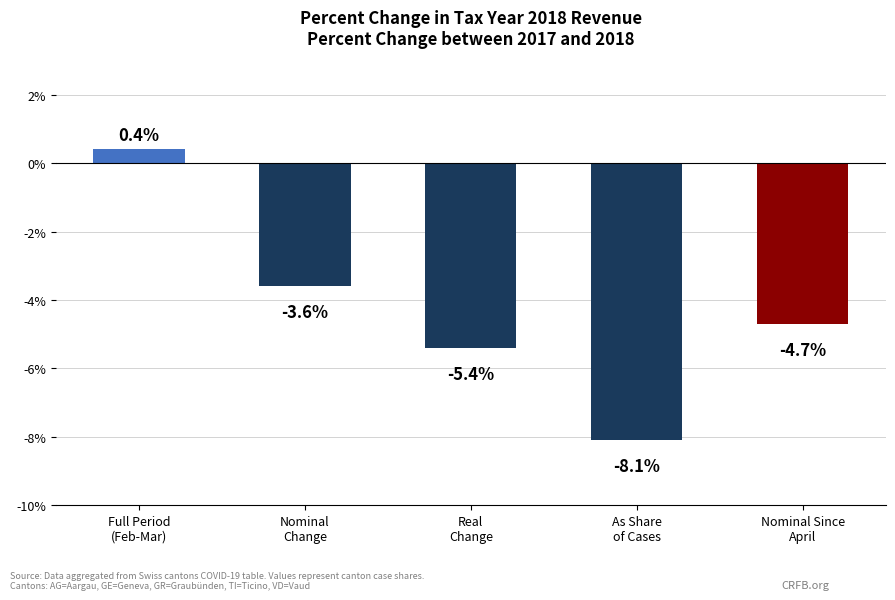

Reading left to right, transcribe all the data shown in this chart.

Full Period
(Feb-Mar)=0.4	Nominal
Change=-3.6	Real
Change=-5.4	As Share
of Cases=-8.1	Nominal Since
April=-4.7